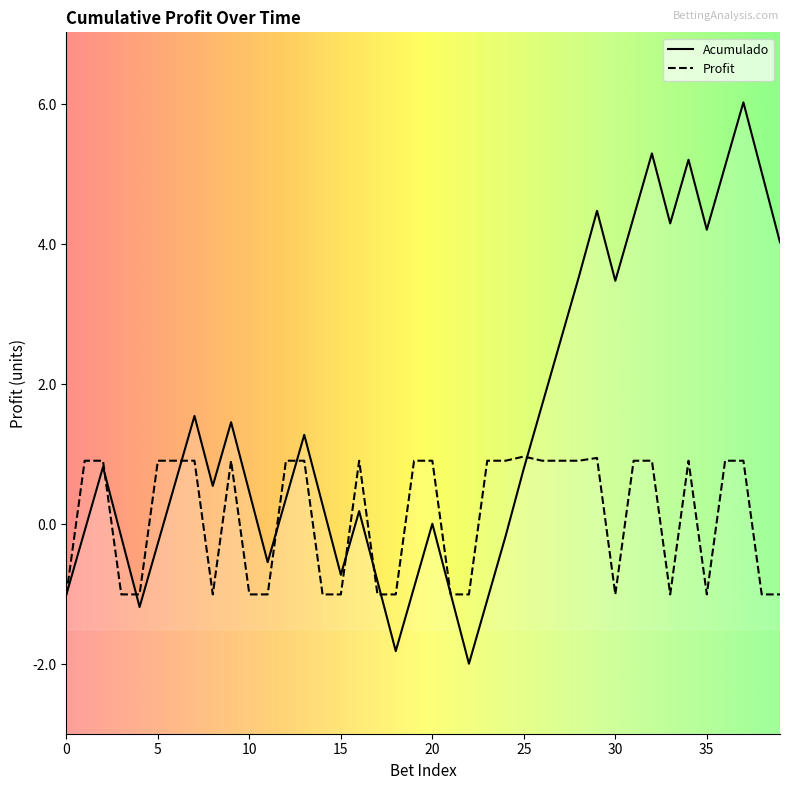

Reading left to right, transcribe all the data shown in this chart.

Acumulado: -1.0	-0.1	0.8	-0.2	-1.2	-0.3	0.6	1.6	0.6	1.5	0.5	-0.5	0.4	1.3	0.3	-0.7	0.2	-0.8	-1.8	-0.9	0.0	-1.0	-2.0	-1.1	-0.2	0.8	1.7	2.6	3.5	4.5	3.5	4.4	5.3	4.3	5.2	4.2	5.1	6.0	5.0	4.0
Profit: -1.0	0.9	0.9	-1.0	-1.0	0.9	0.9	0.9	-1.0	0.9	-1.0	-1.0	0.9	0.9	-1.0	-1.0	0.9	-1.0	-1.0	0.9	0.9	-1.0	-1.0	0.9	0.9	1.0	0.9	0.9	0.9	0.9	-1.0	0.9	0.9	-1.0	0.9	-1.0	0.9	0.9	-1.0	-1.0